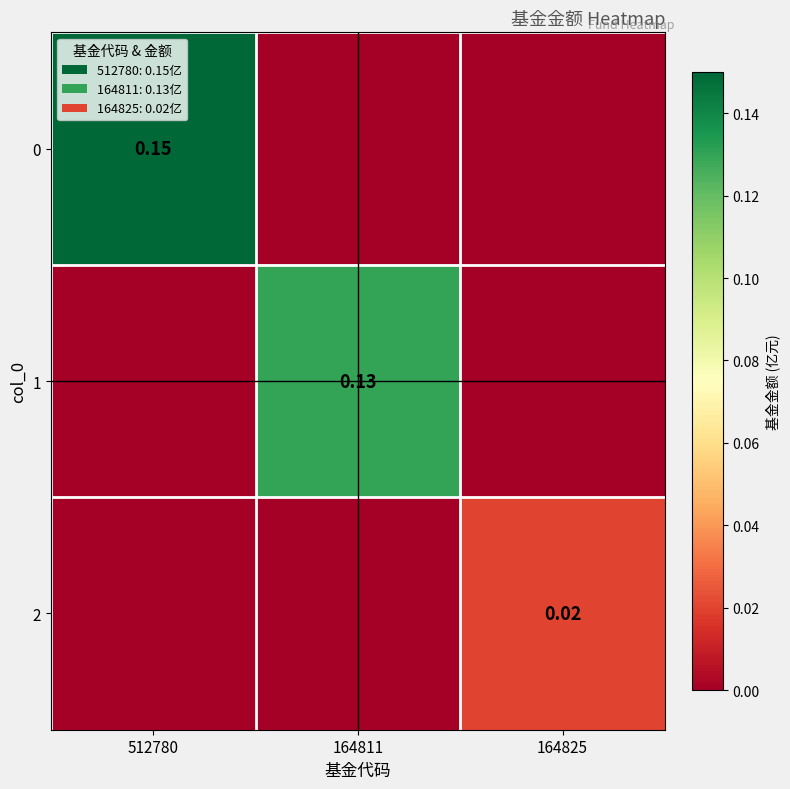

The value of 1 at 164811 is 0.1. True or false?

False